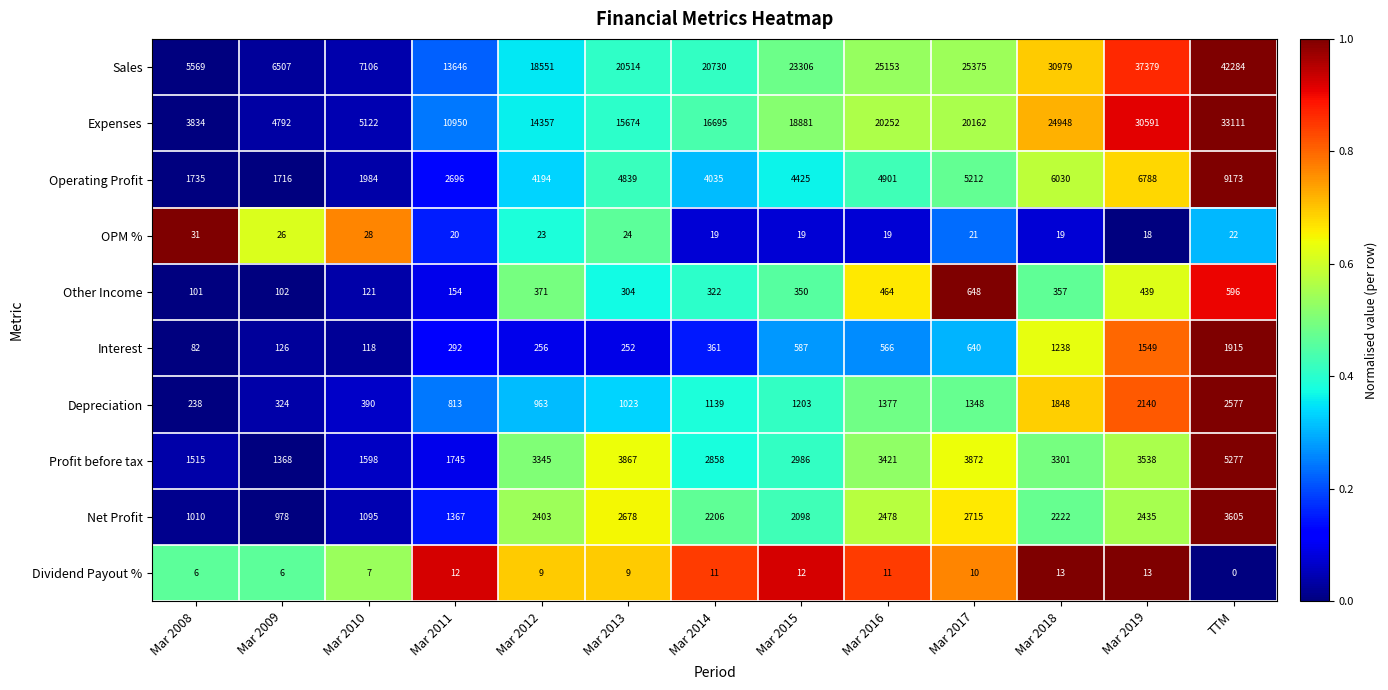

What is the sum of the Net Profit values at Mar 2012 and Mar 2010?

3498